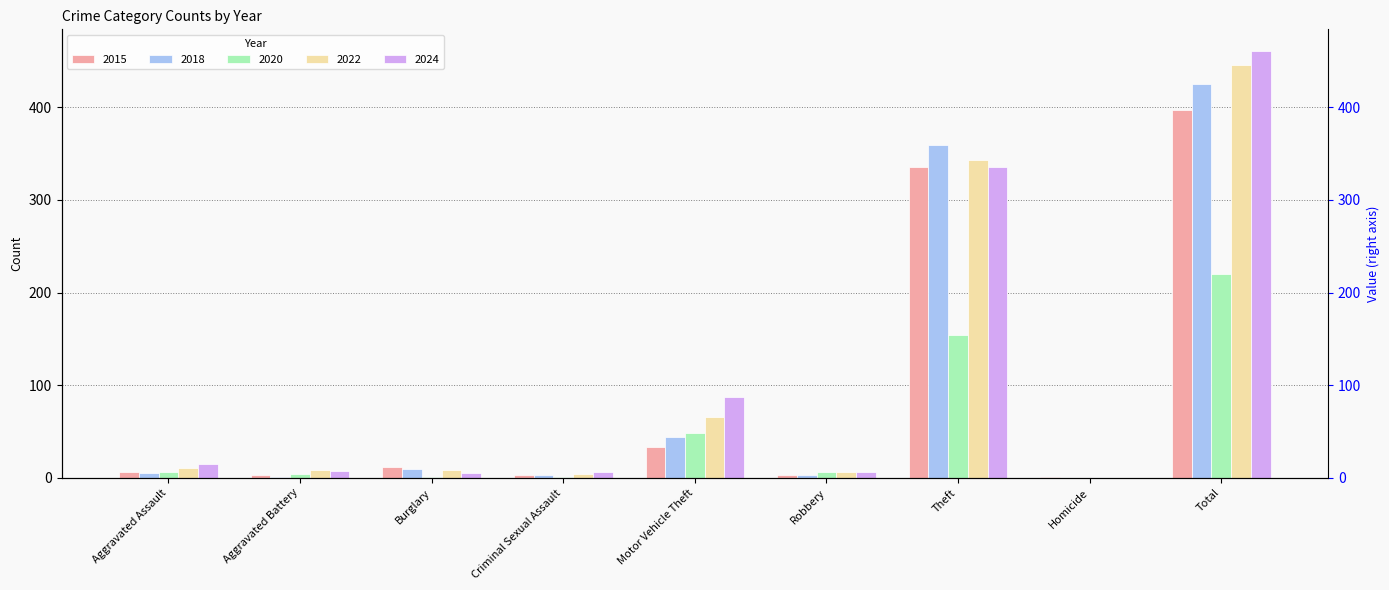

What is the spread (max minus min) of values at Burglary?

11